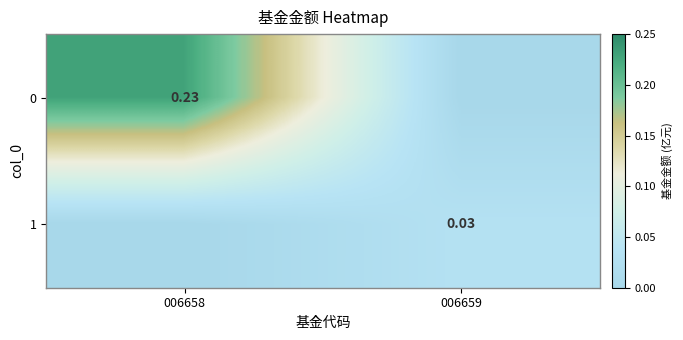

Is the value of 1 at 006659 greater than the value of 0 at 006658?

No